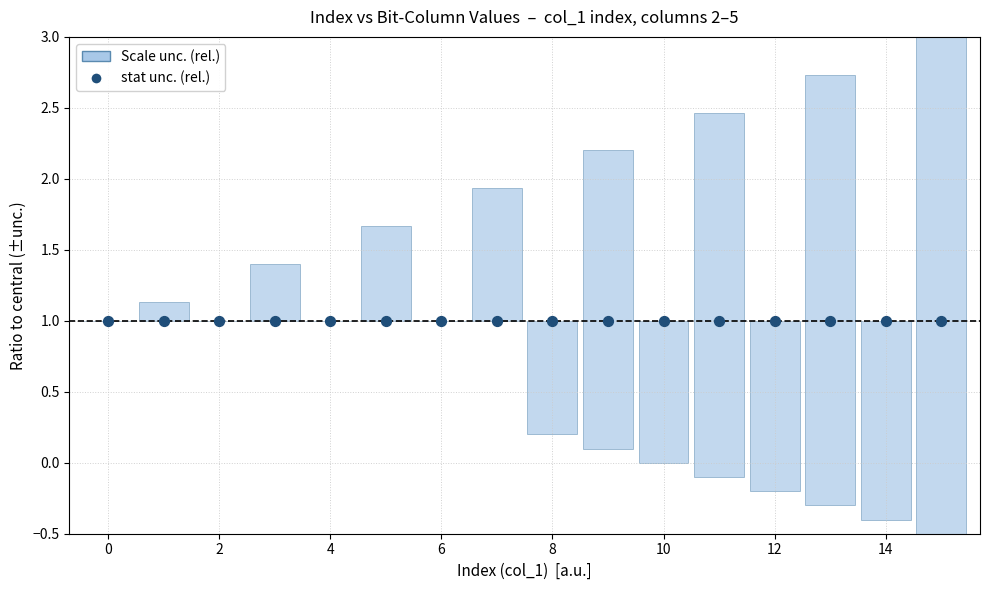

Is the value of stat unc. (rel.) at 12 greater than the value of Scale unc. (rel.) at 14?

Yes